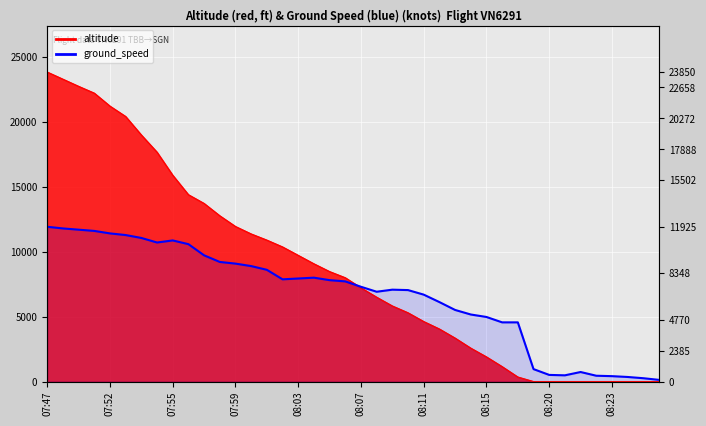

Reading right to left, transcribe all the data shown in this chart.

127.5	255.1	350.7	414.5	446.4	733.4	478.3	510.2	956.6	4559.6	4559.6	4974.1	5165.4	5516.1	6121.9	6695.9	7046.6	7078.5	6919.1	7301.7	7716.2	7811.8	8003.1	7939.4	7875.6	8609.0	8895.9	9087.2	9214.8	9724.9	10585.8	10872.8	10713.4	11064.1	11287.3	11414.8	11606.1	11701.8	11797.5	11925.0